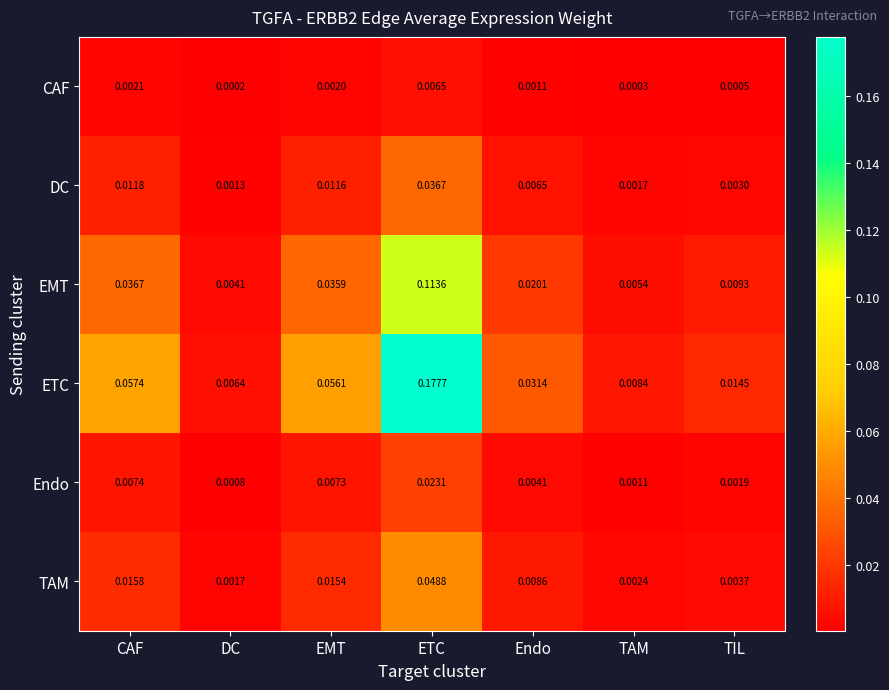

At which label does ETC reach its minimum?

DC